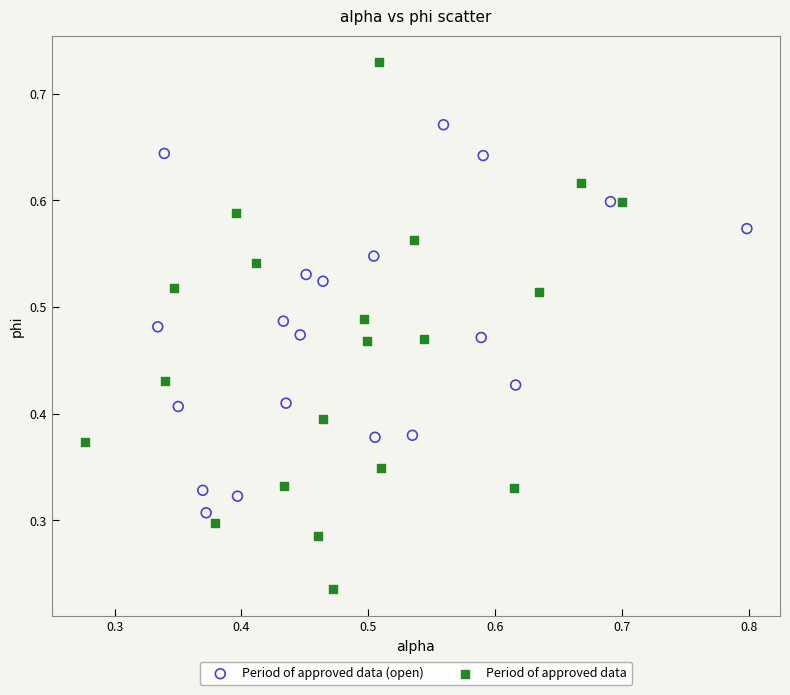

Which series reaches the maximum Y coordinate?

Period of approved data